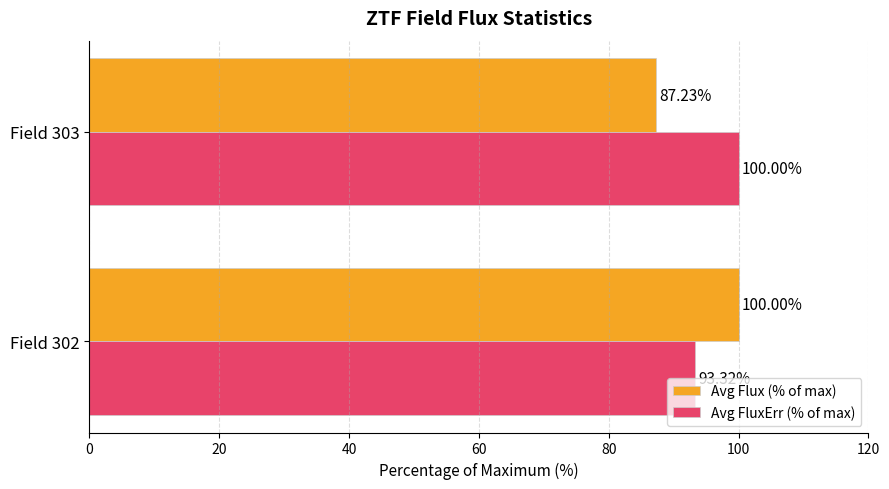

Between Field 302 and Field 303, which series saw the biggest shift?

Avg Flux (% of max)